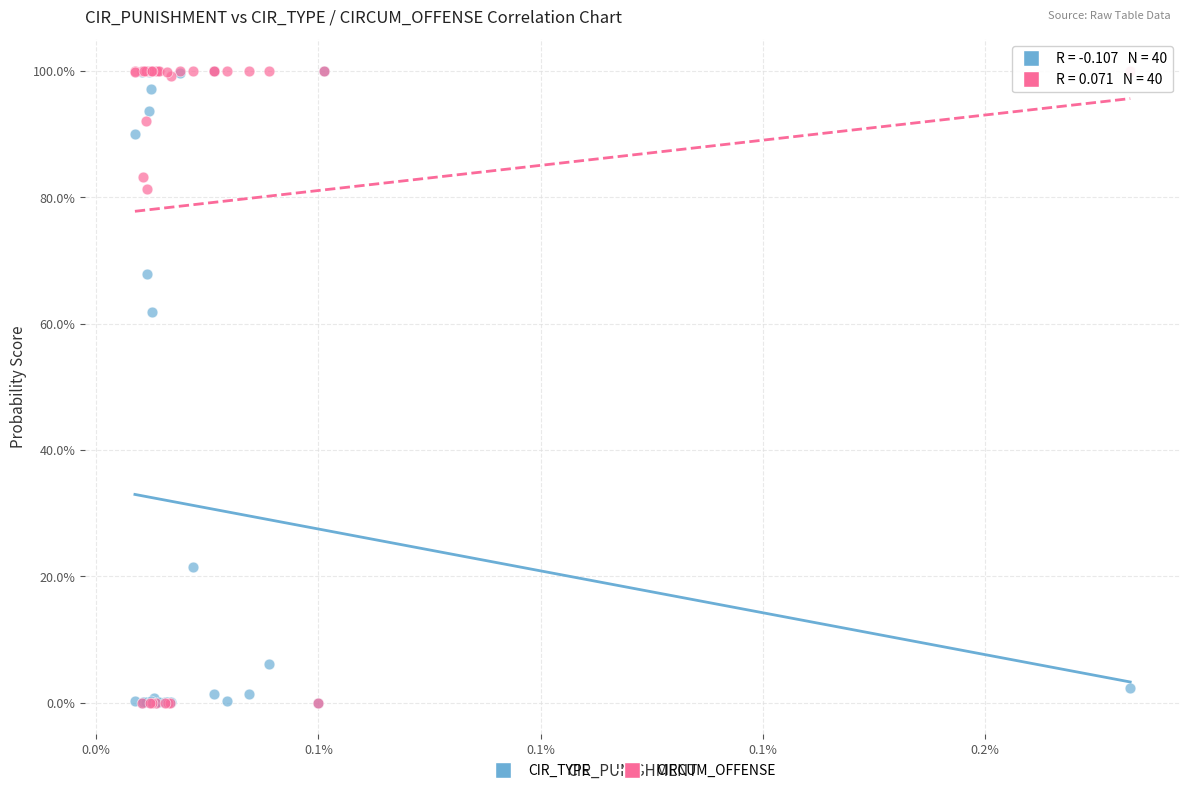

What are all the series names shown in the legend?

CIR_TYPE, CIRCUM_OFFENSE